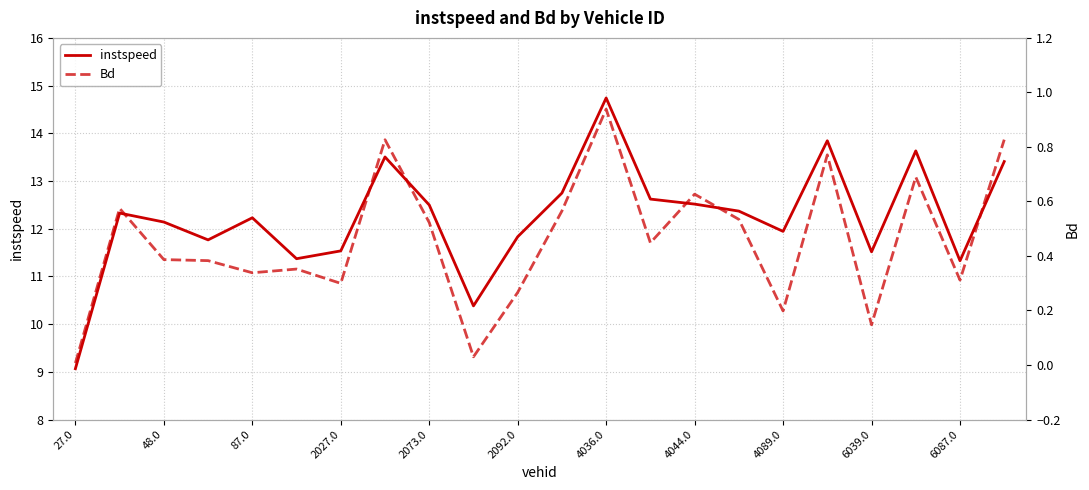

Reading right to left, list all the values displayed in this chart.

instspeed: 13.4	11.3	13.6	11.5	13.8	11.9	12.4	12.5	12.6	14.7	12.7	11.8	10.4	12.5	13.5	11.5	11.4	12.2	11.8	12.1	12.3	9.1
Bd: 0.8	0.3	0.7	0.1	0.8	0.2	0.5	0.6	0.4	0.9	0.6	0.3	0.0	0.5	0.8	0.3	0.4	0.3	0.4	0.4	0.6	0.0